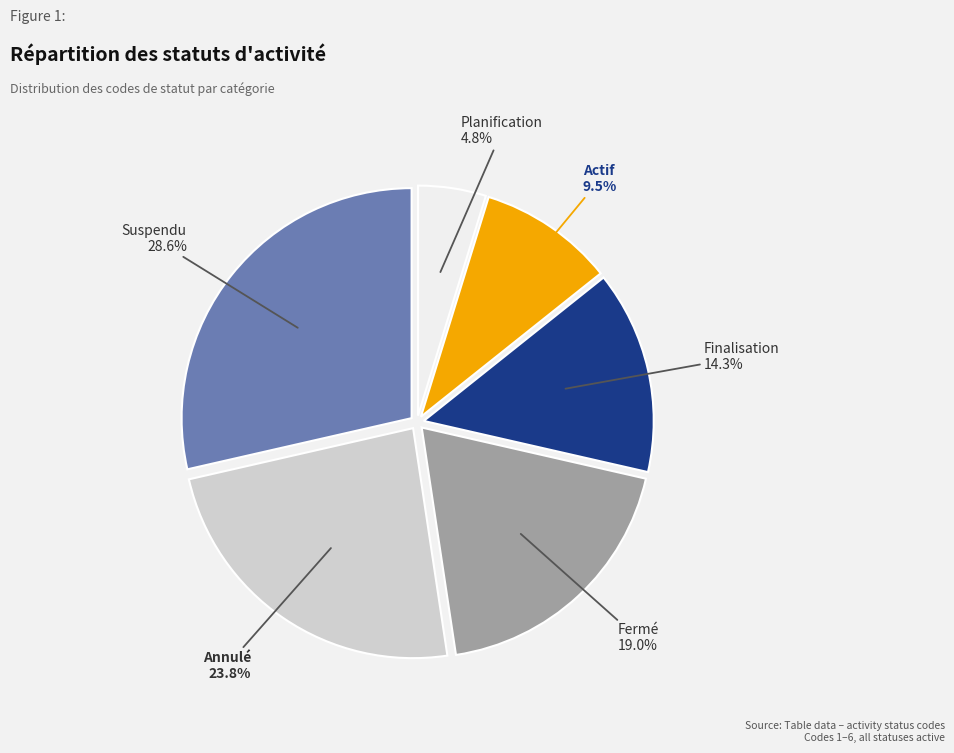

To the nearest percent, what is the average slice percentage?

17%